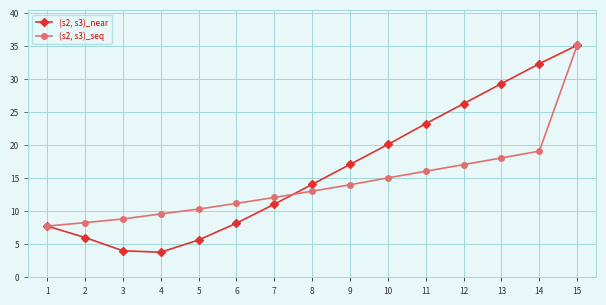

What is the average value of the (s2, s3)_near series?

16.2